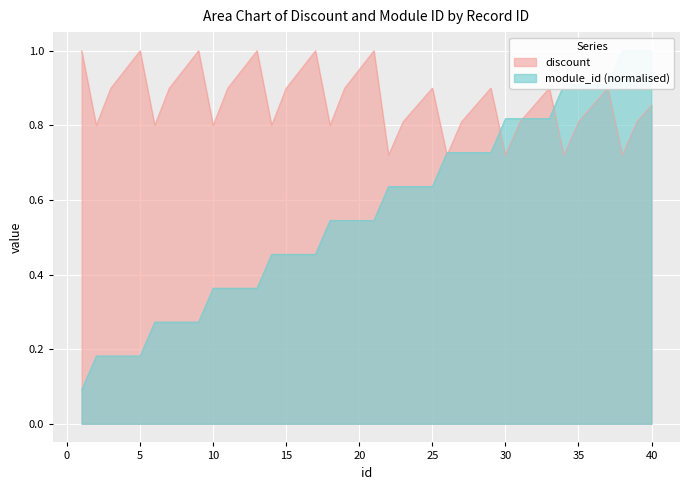

Which series has the largest total across all categories?

discount